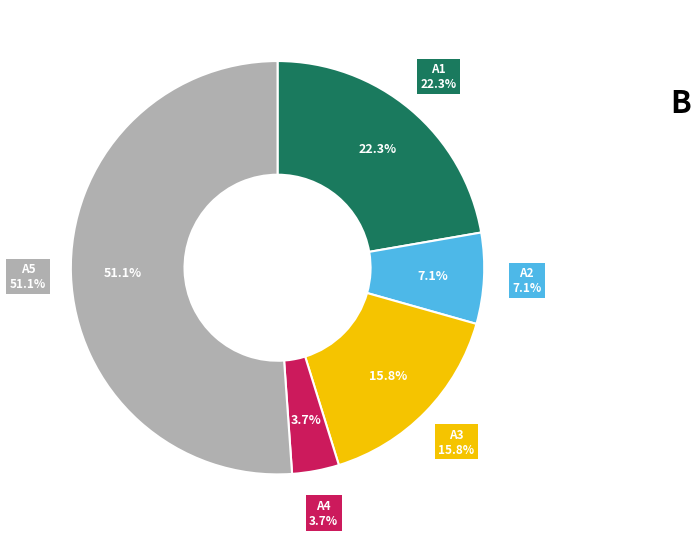

Which slice is the smallest?

A4